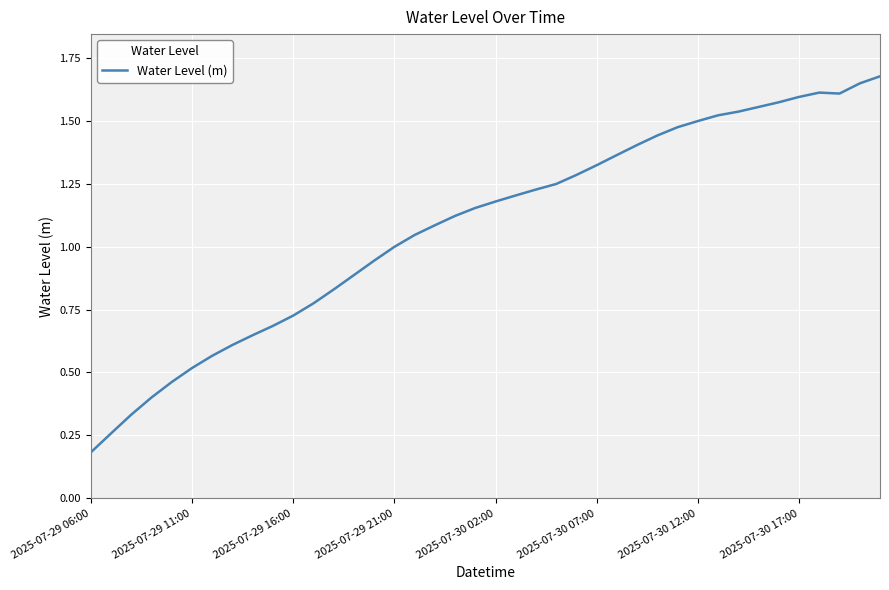

The chart shows a value of 0.9 at 2025-07-29 11:00. True or false?

False